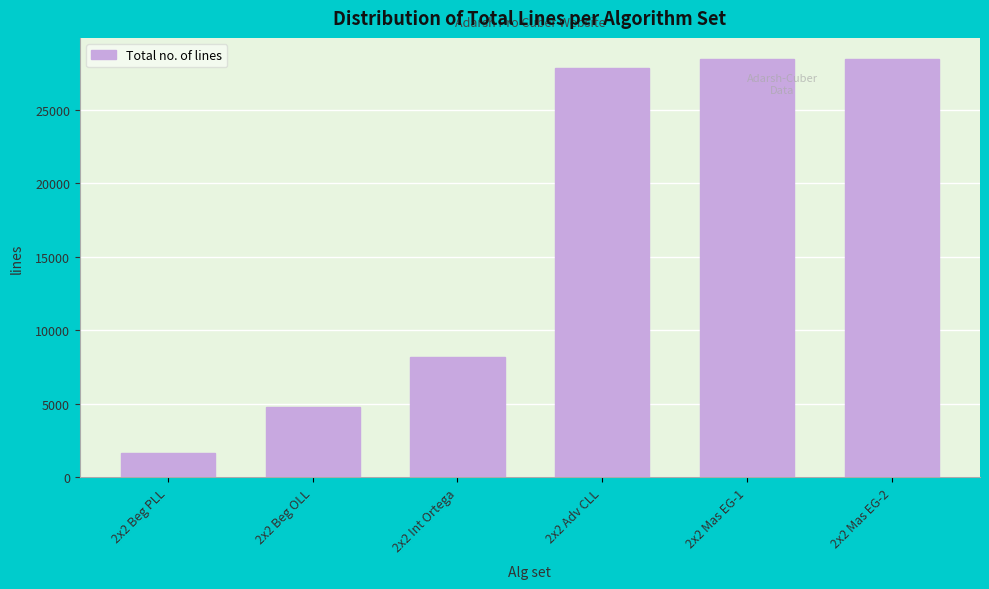

Reading left to right, extract all data points from this chart.

1648	4793	8207	27814	28448	28448